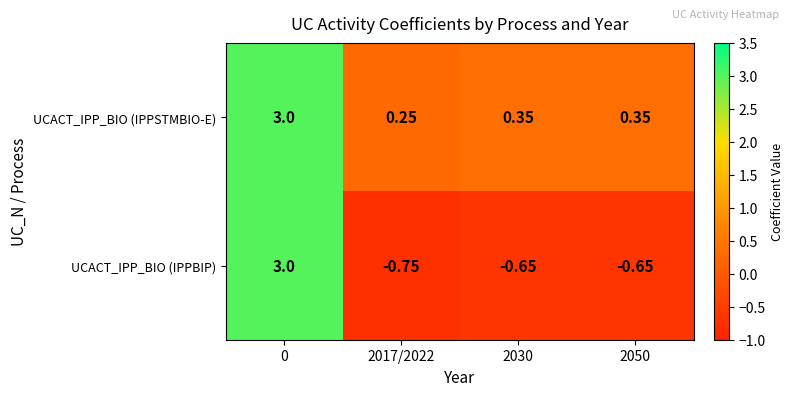

What is the total value across all series at 2030?

-0.3